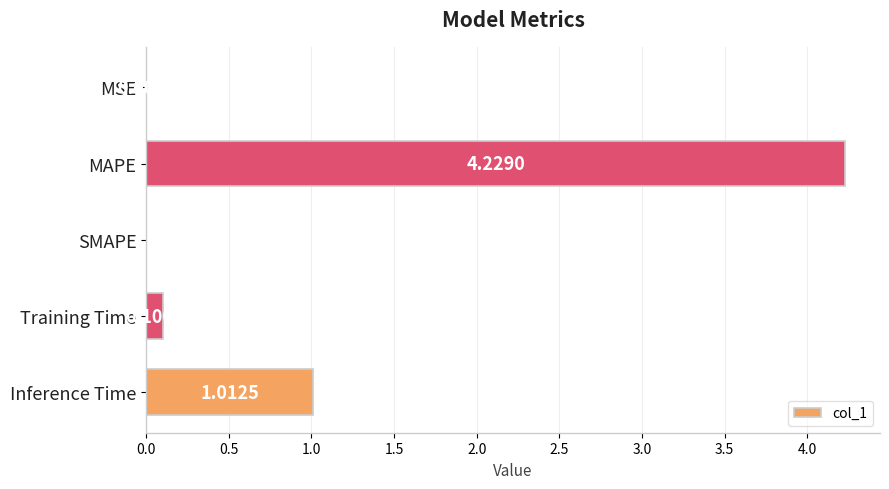

Which label corresponds to the largest value in the chart?

MAPE